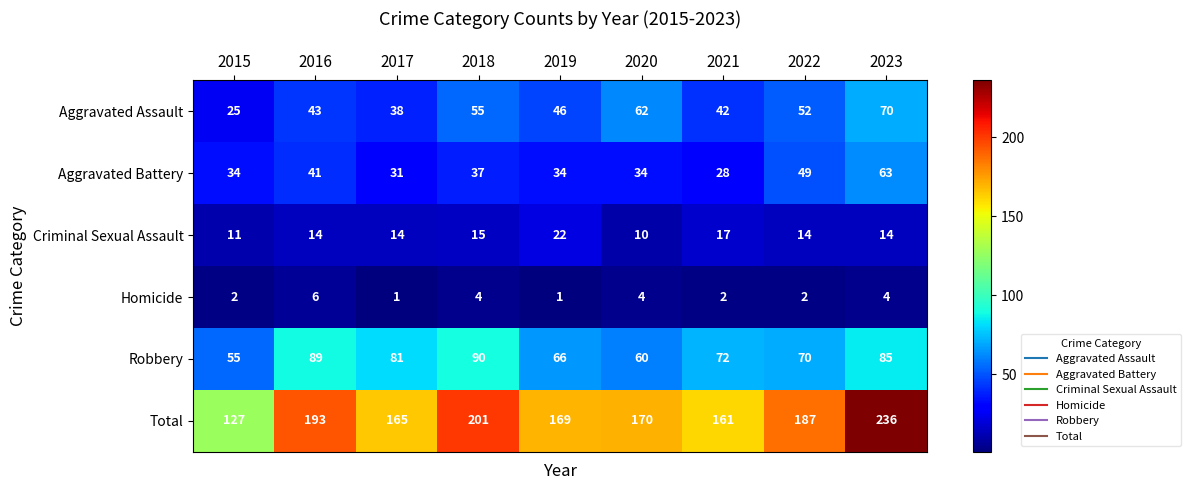

The value of Criminal Sexual Assault at 2019 is 22. True or false?

True